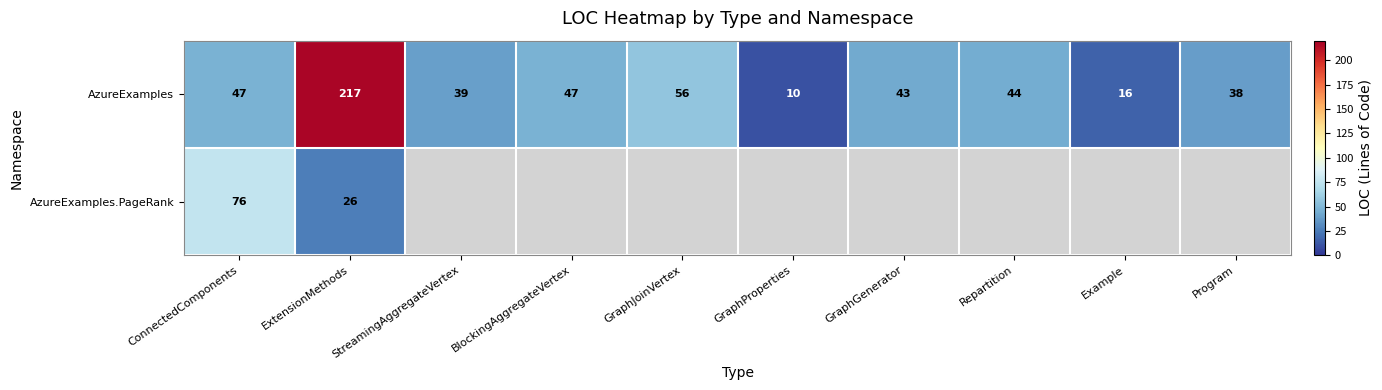

What is the sum of all AzureExamples values?

557